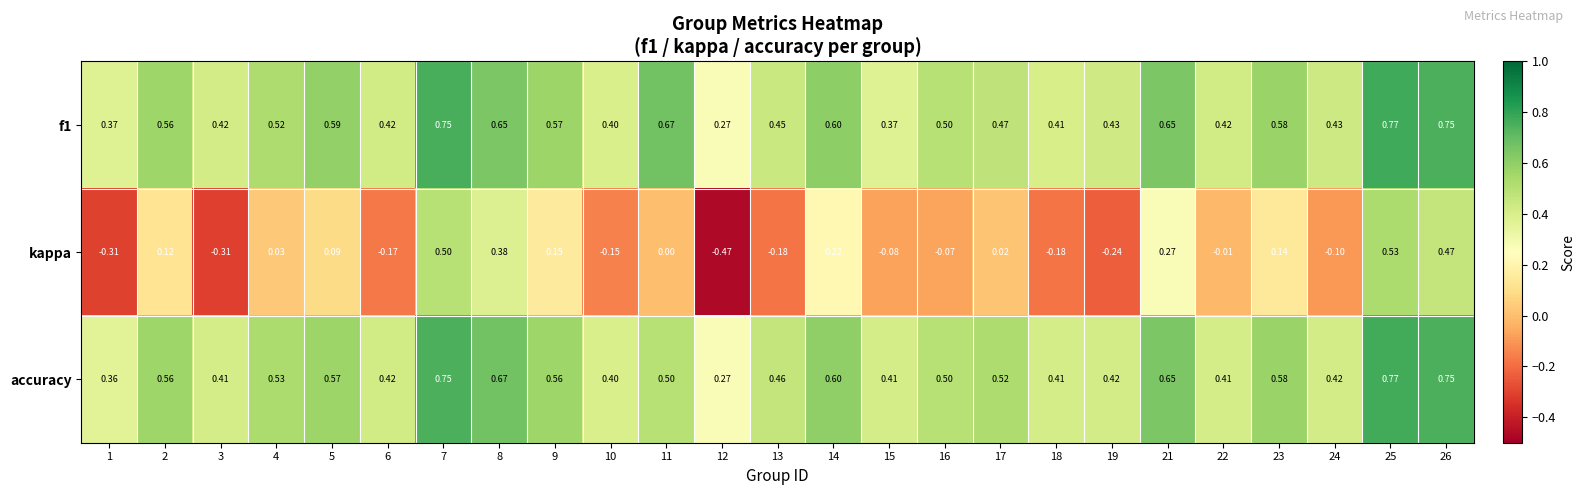

Which series has the widest spread of values?

kappa